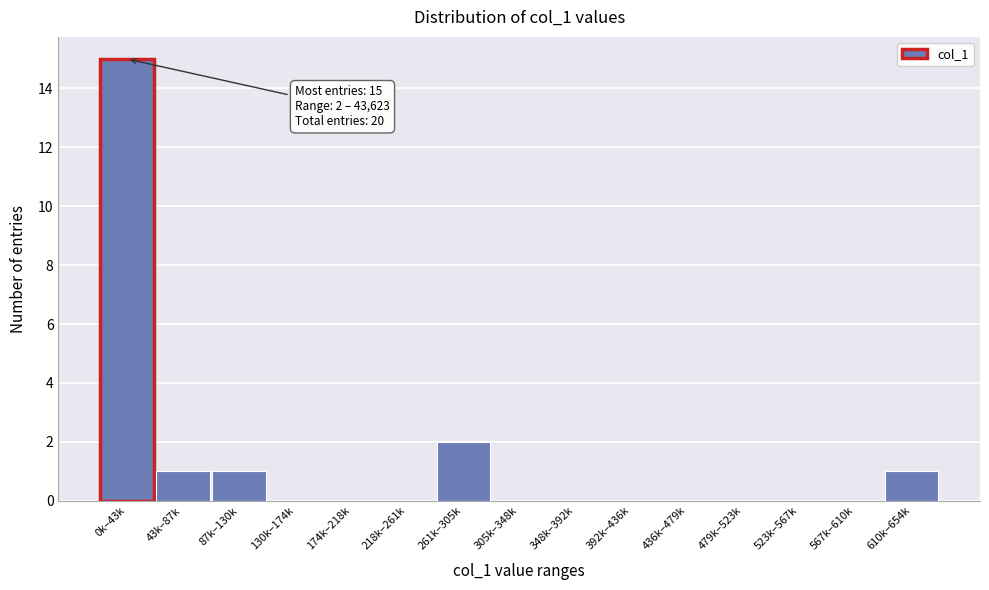

Which has a higher value, 43k–87k or 348k–392k?

43k–87k